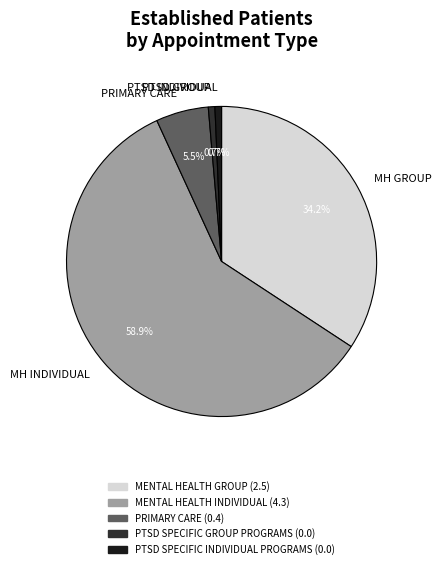

Is MH GROUP the majority of the pie?

No